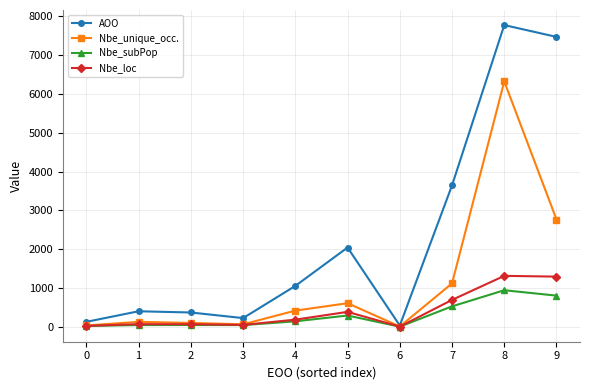

What is the difference between the maximum and minimum values in the Nbe_unique_occ. series?

6308